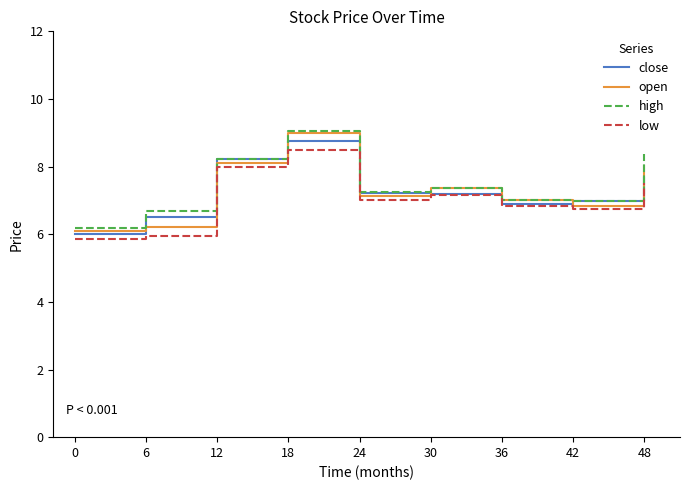

True or false: high and low intersect in this chart.

False